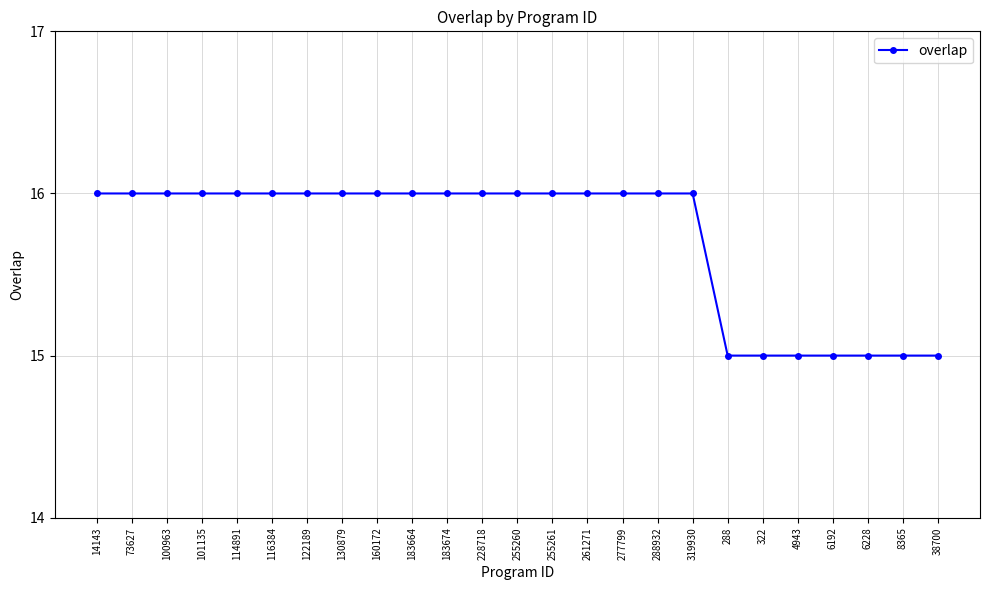

What is the sum of all values?

393